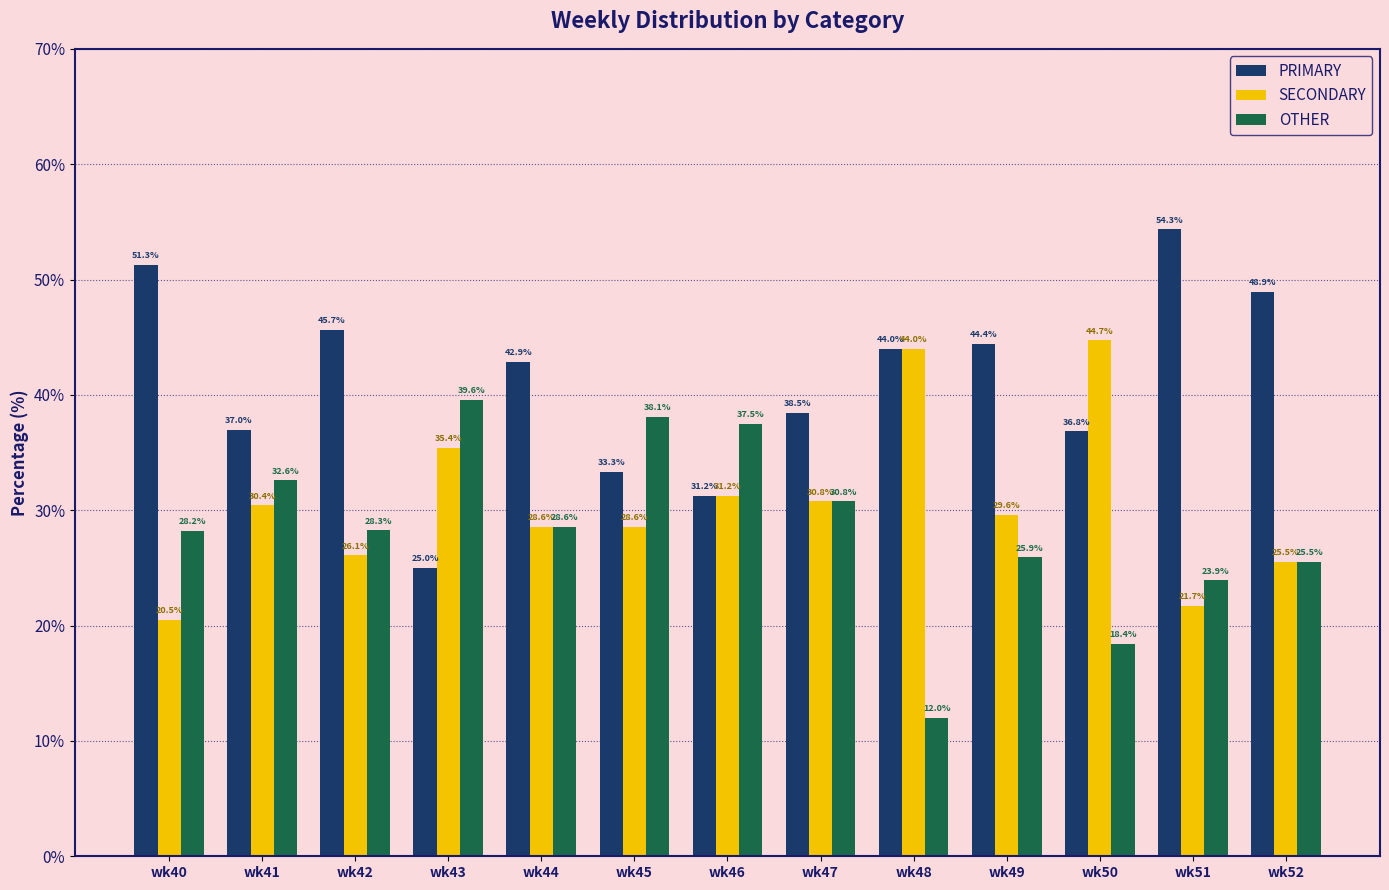

Which category has the highest value across all series?

wk51